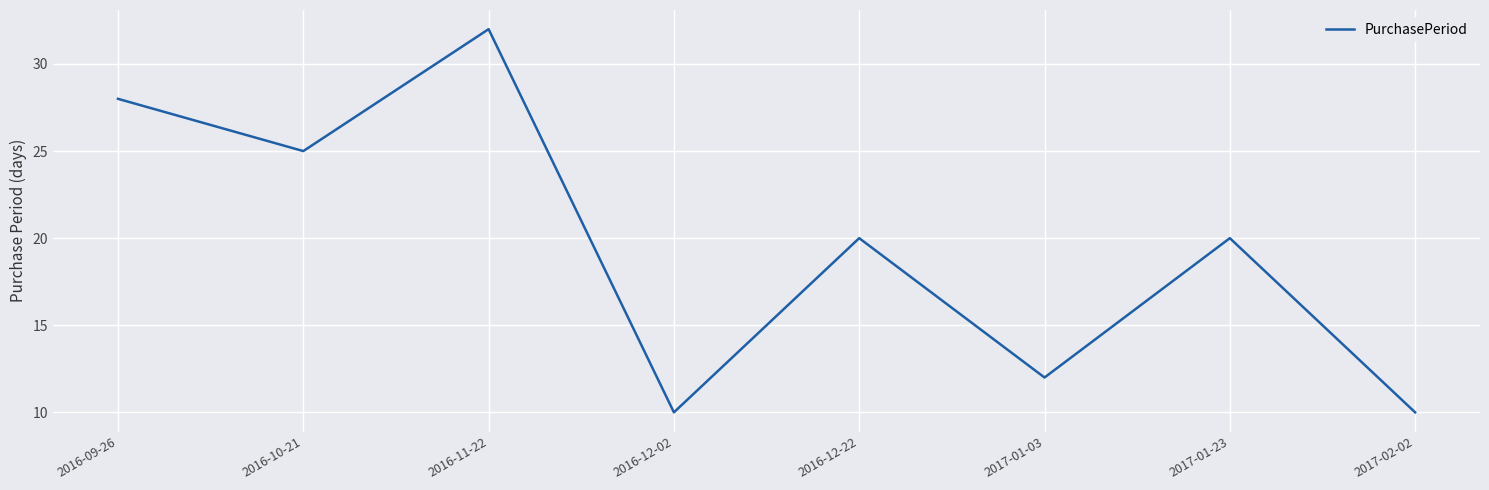

What position from the left is 2017-01-23?

7